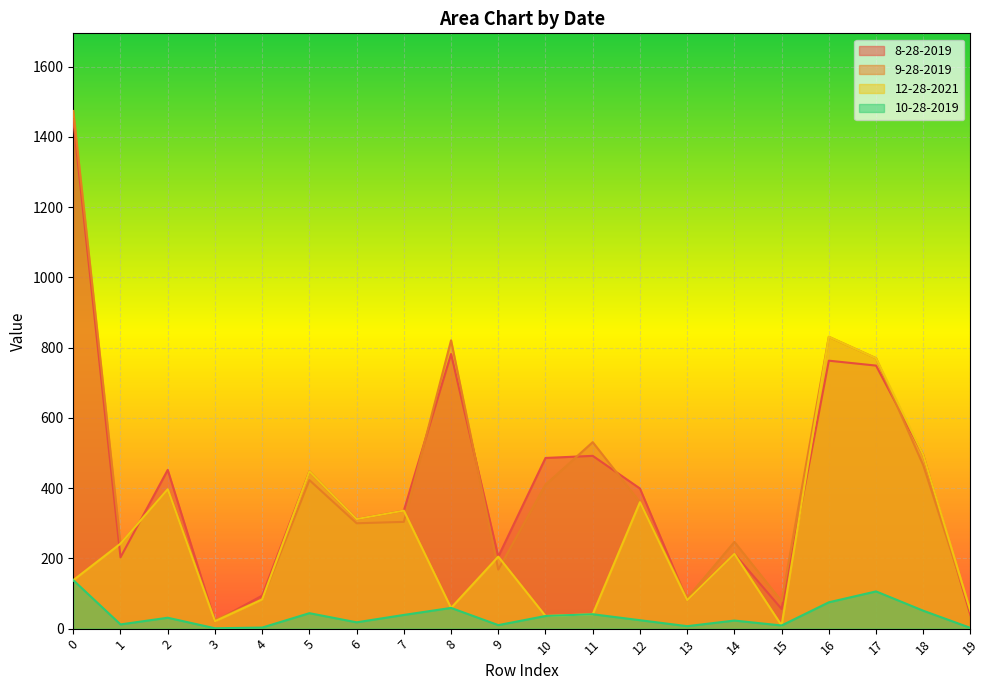

What is the smallest value displayed?

1